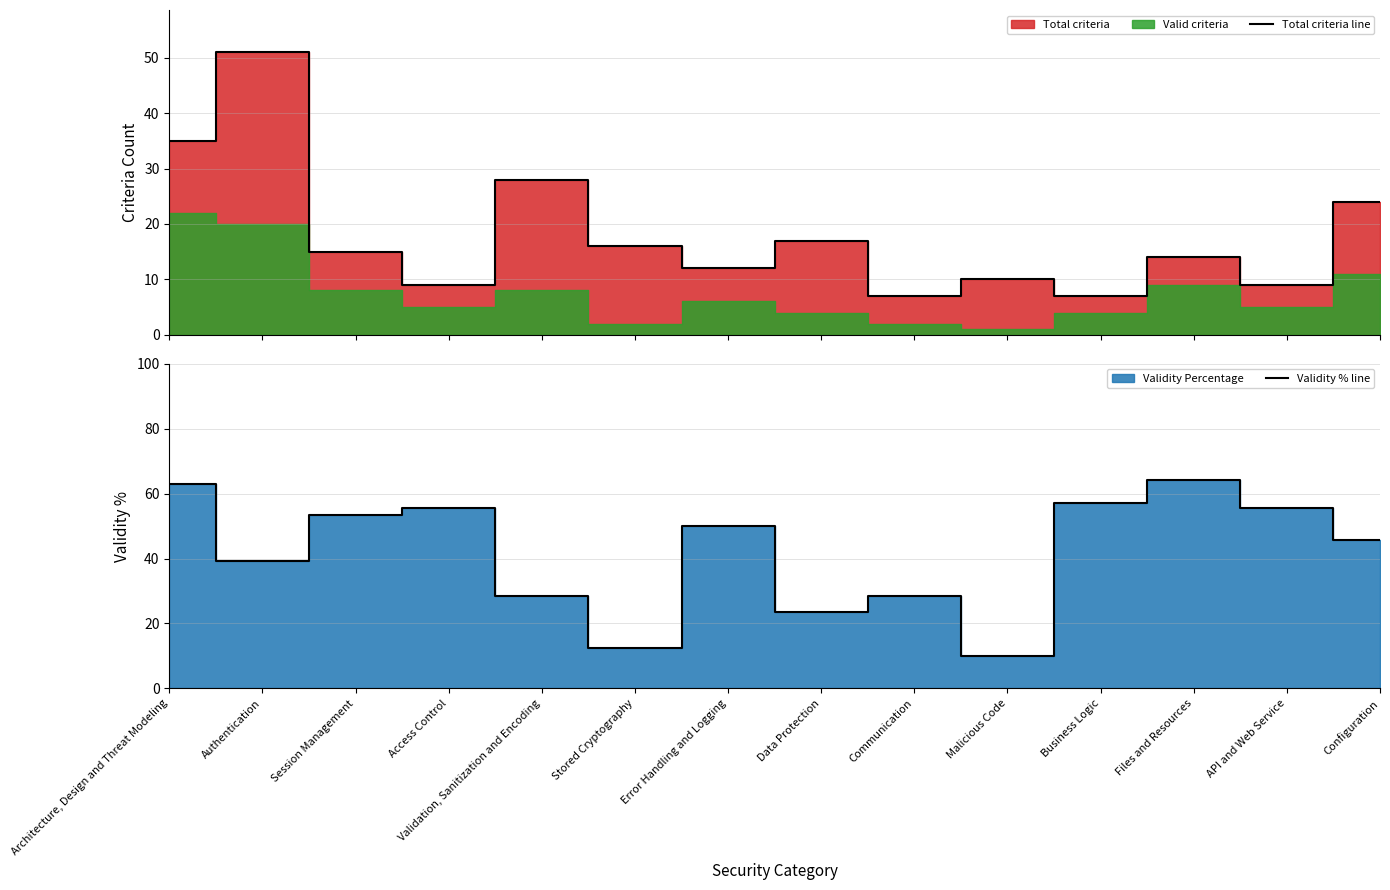

What is the greatest value displayed?

64.3